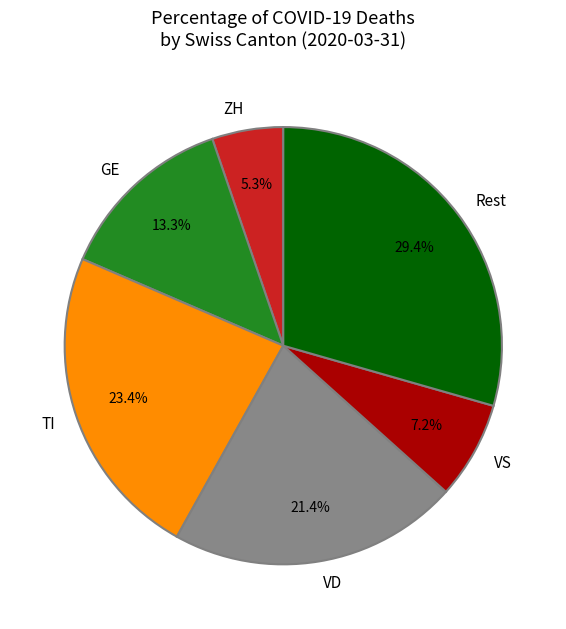

What is the largest slice in the pie chart?

Rest